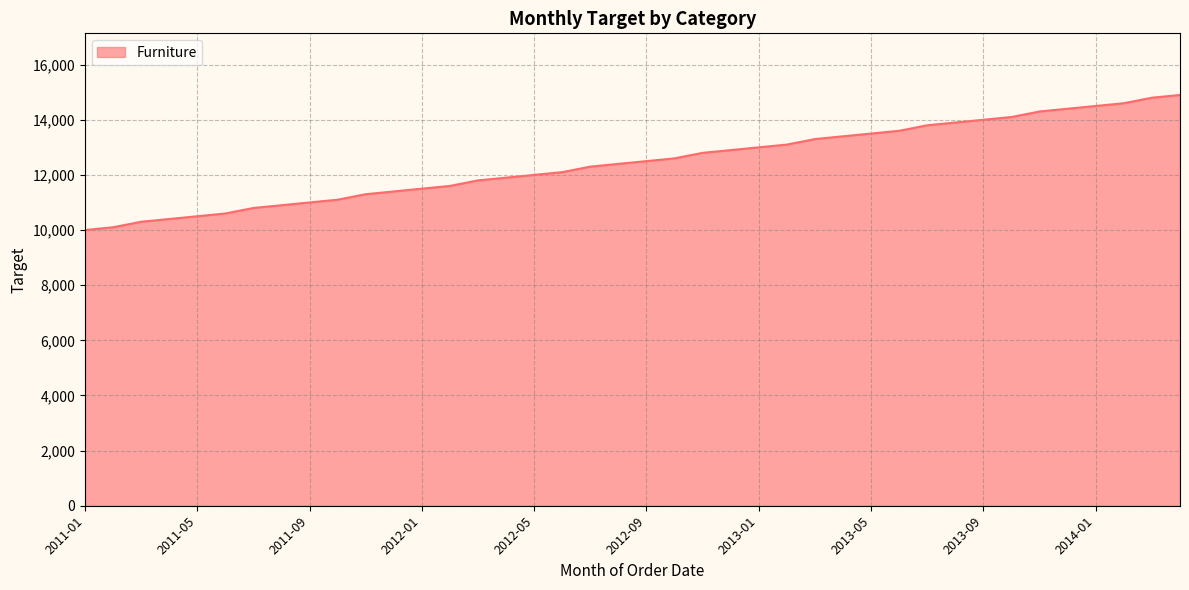

What is the maximum value shown in the chart?

14900